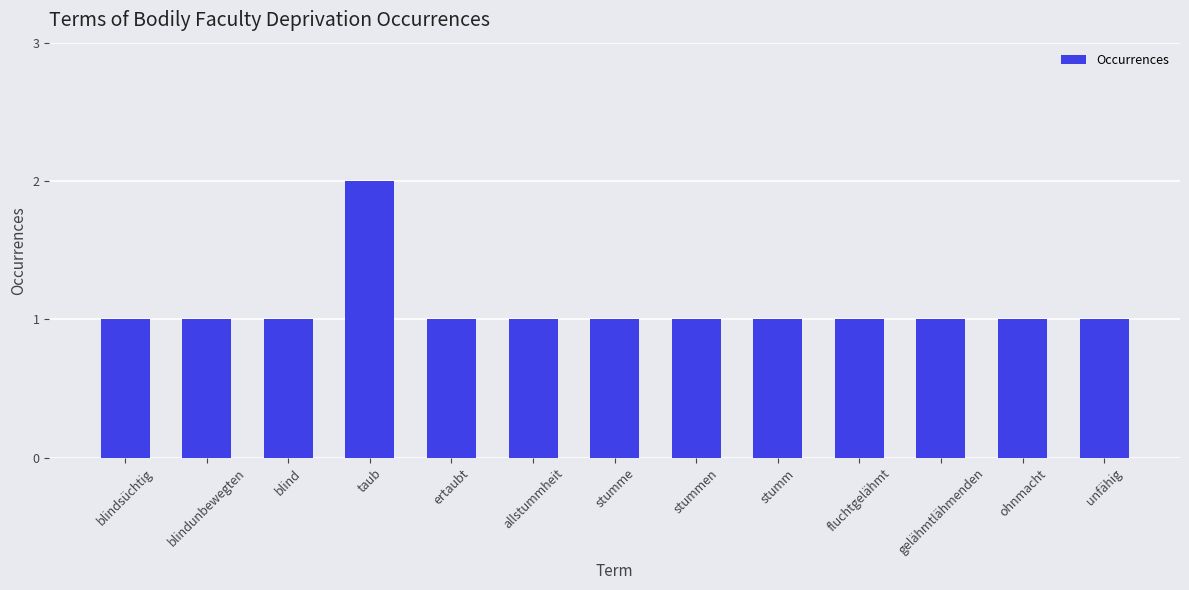

Count the values in the range 1 to 2.

13